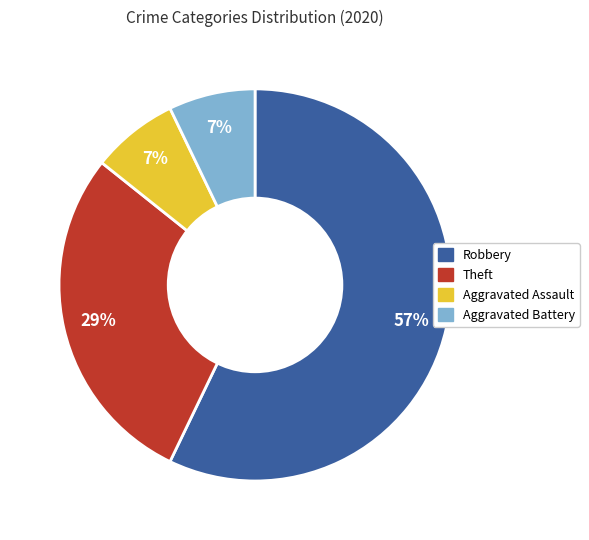

Does any single category account for the majority?

Yes